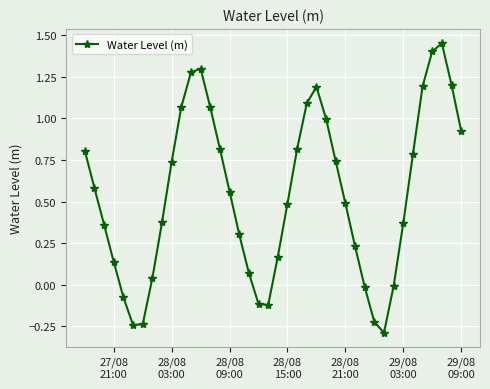

What is the smallest value displayed?

-0.3